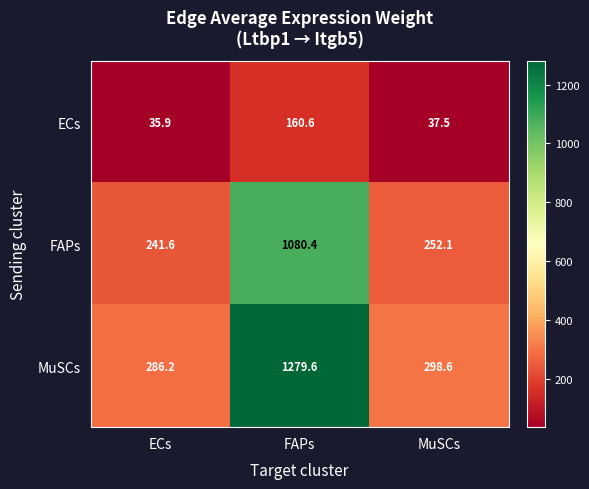

What is the difference between the maximum and second lowest values in the MuSCs series?

981.0